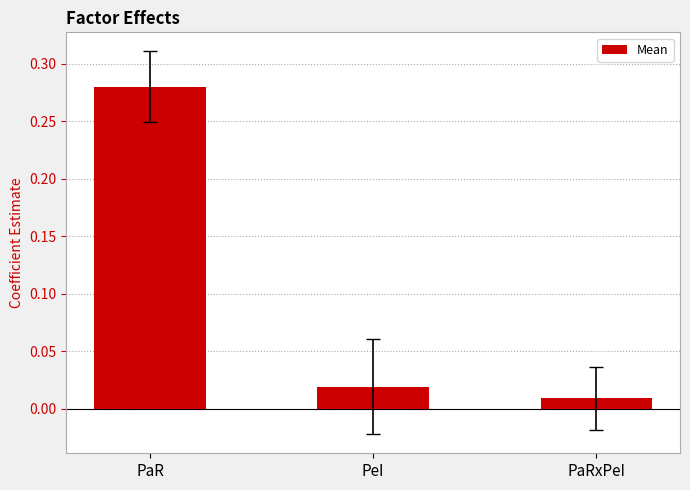

What position from the left is PeI?

2